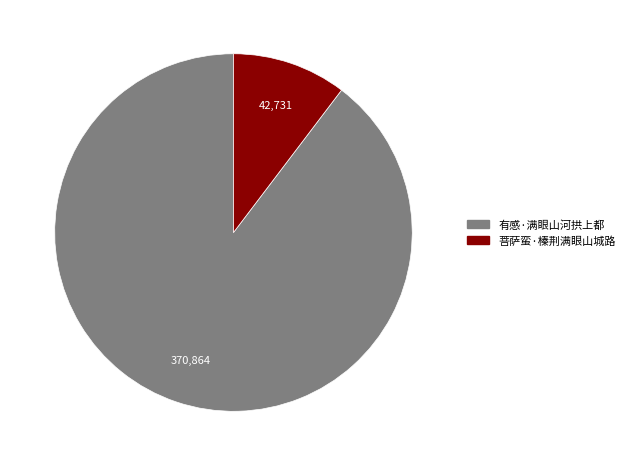

Combined, do 有感·满眼山河拱上都 and 菩萨蛮·榛荆满眼山城路 account for over 50%?

Yes